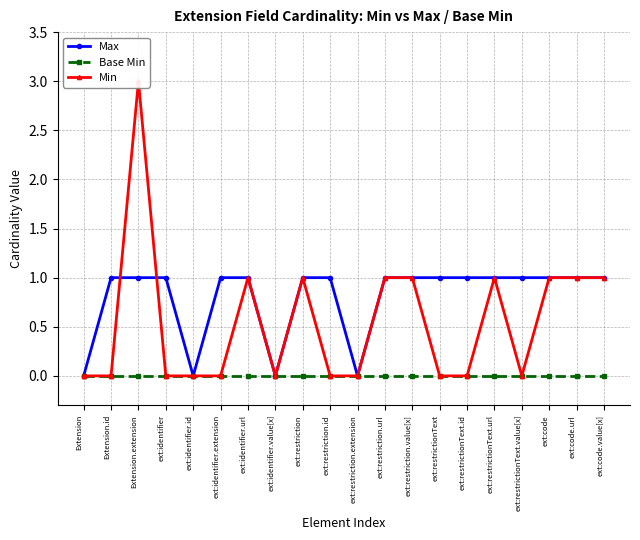

What is the difference between the second highest and minimum values in the Min series?

1